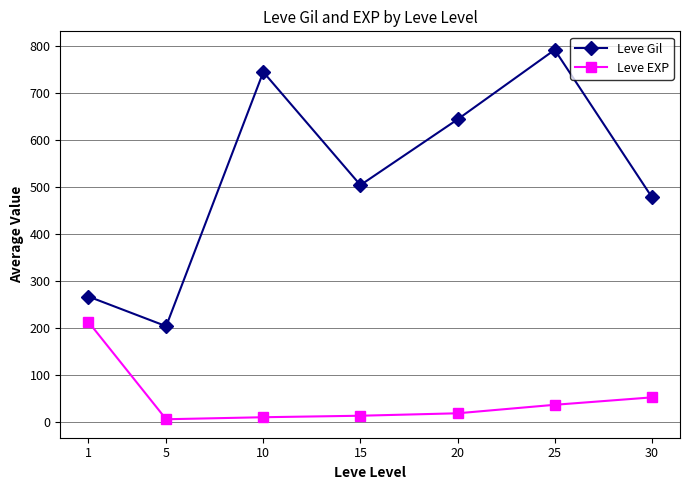

What is the value of the Leve Gil point at the 2nd from the left?

203.3